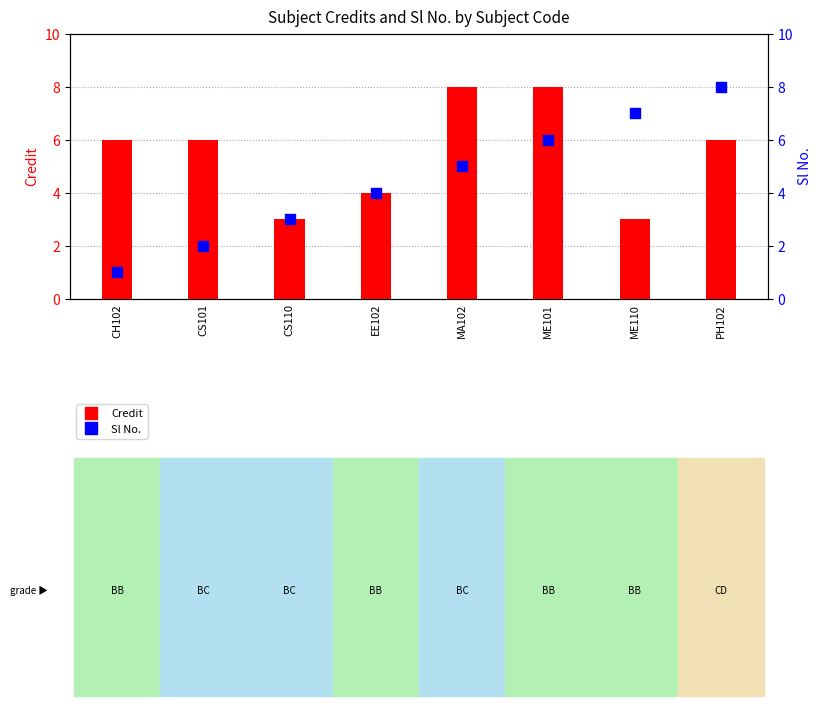

Which series contains the highest Y value?

Credit